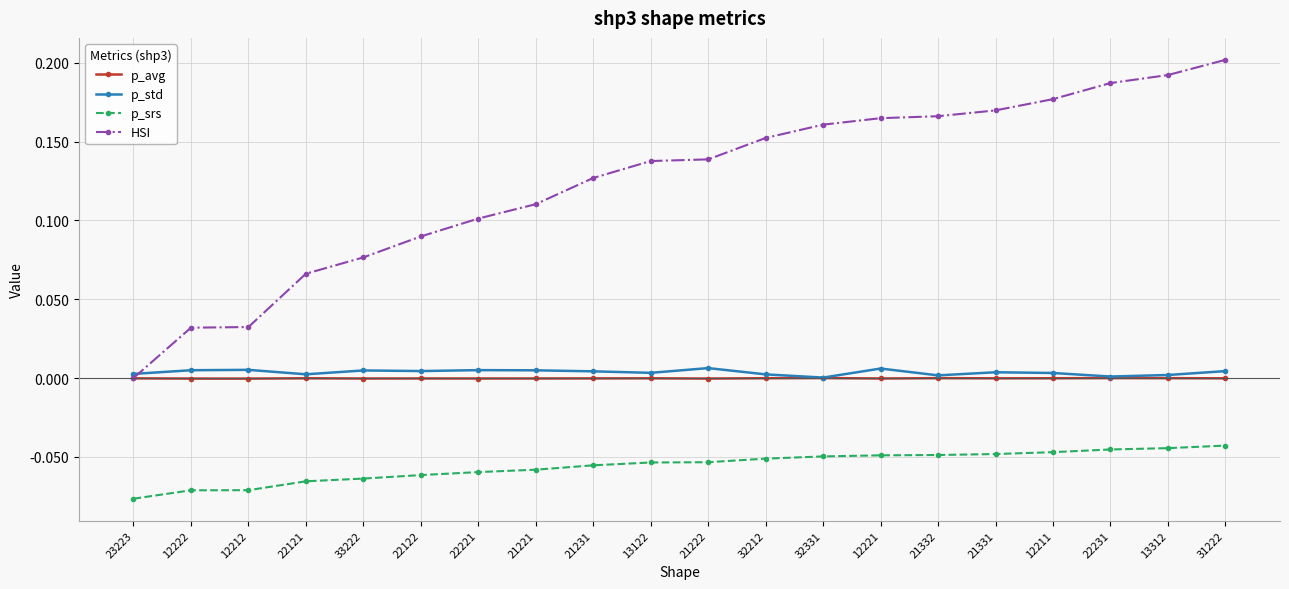

What is the label of the 7th point from the right?

12221